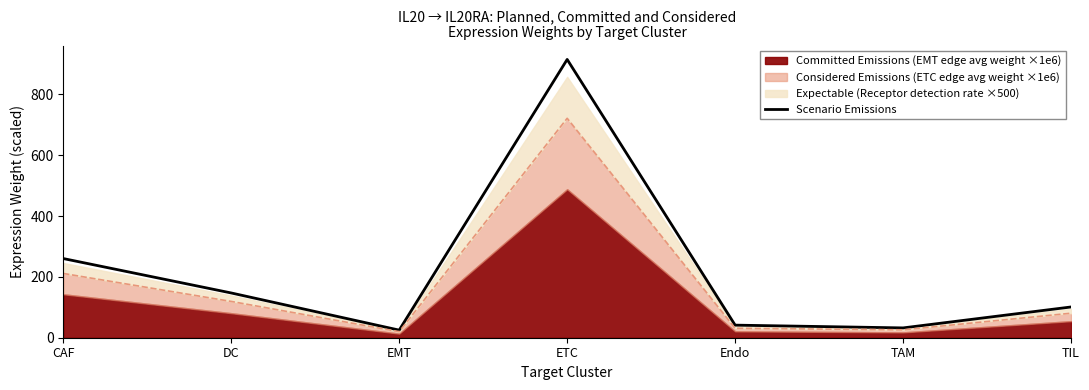

Where is the first local minimum?

EMT